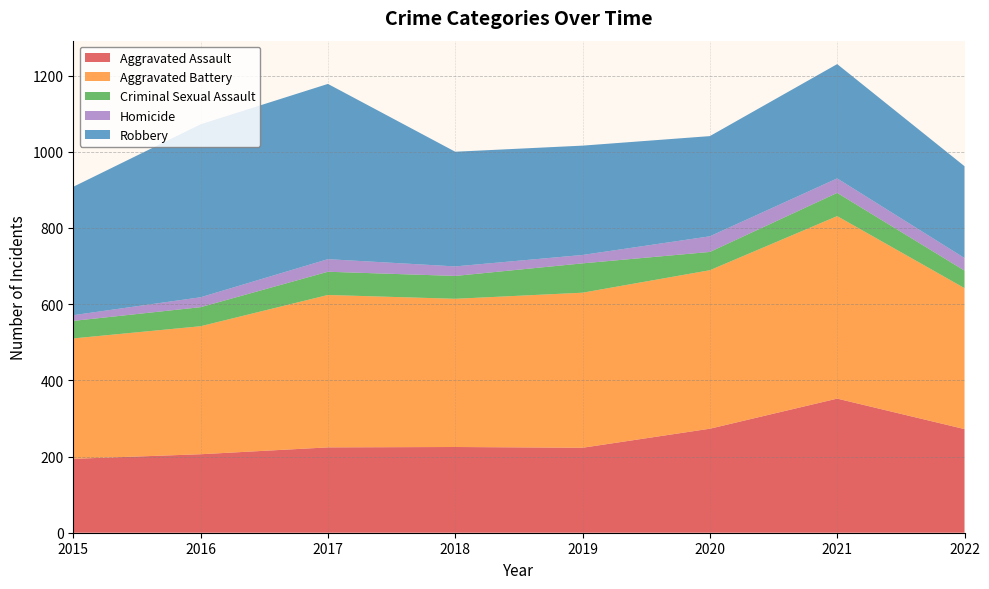

Reading left to right, extract all data points from this chart.

Aggravated Assault: 194	206	224	225	223	273	352	272
Aggravated Battery: 316	336	400	389	407	416	479	370
Criminal Sexual Assault: 46	50	61	60	77	48	61	46
Homicide: 15	26	33	25	22	41	38	33
Robbery: 337	454	460	301	287	263	300	241